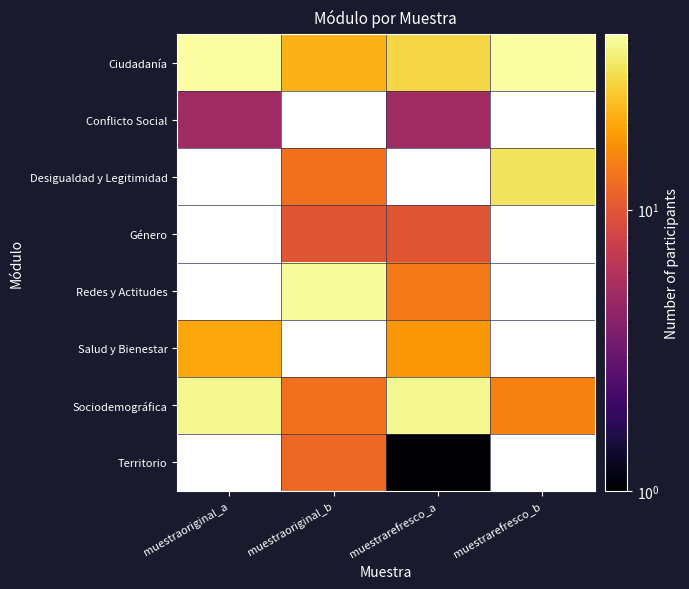

Between muestrarefresco_a and muestrarefresco_b, which is larger?

muestrarefresco_b